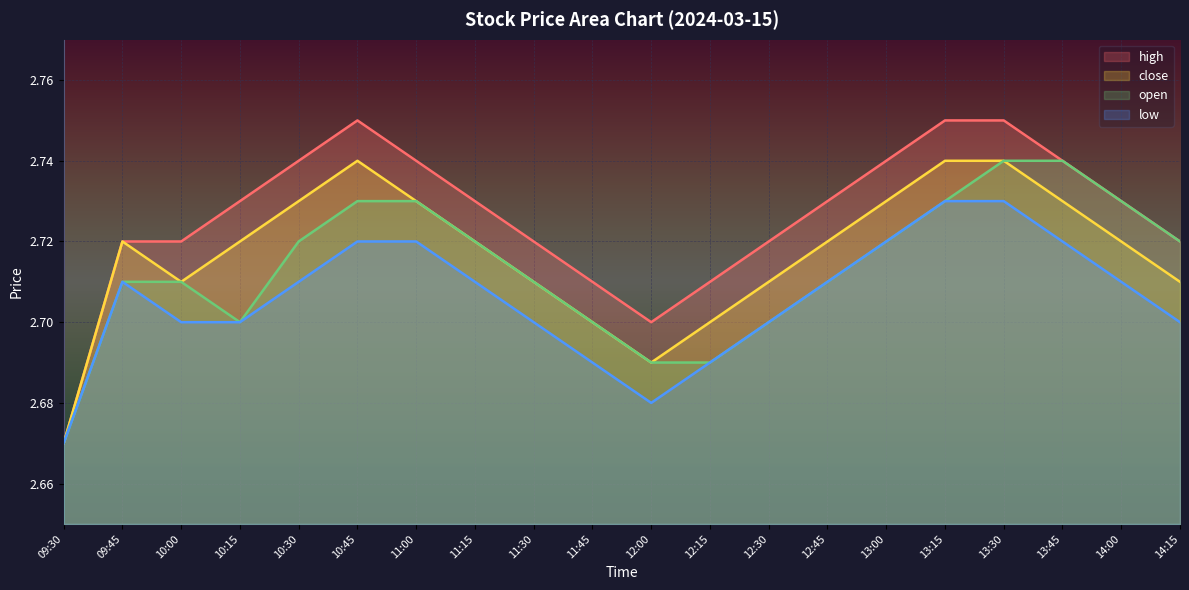

List the series in order of their overall mean, highest first.

high, close, open, low